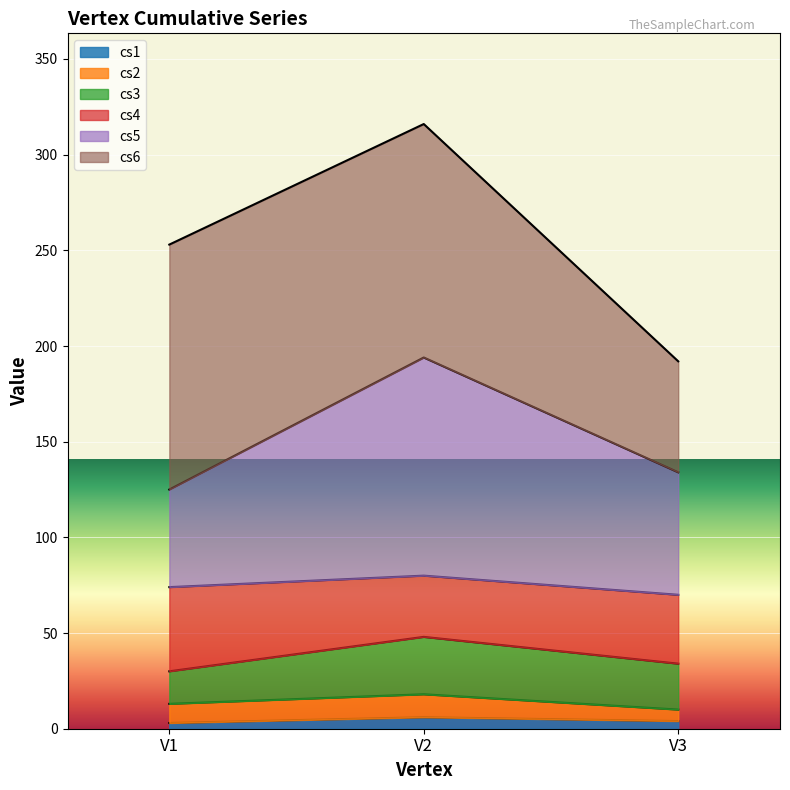

True or false: cs1 has a value of 6 at V3.

False